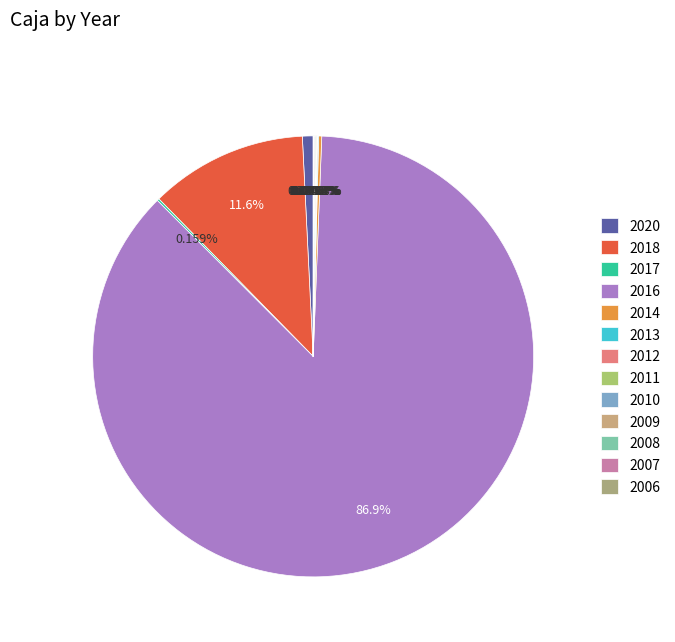

Between 2011 and 2017, which is larger?

2017